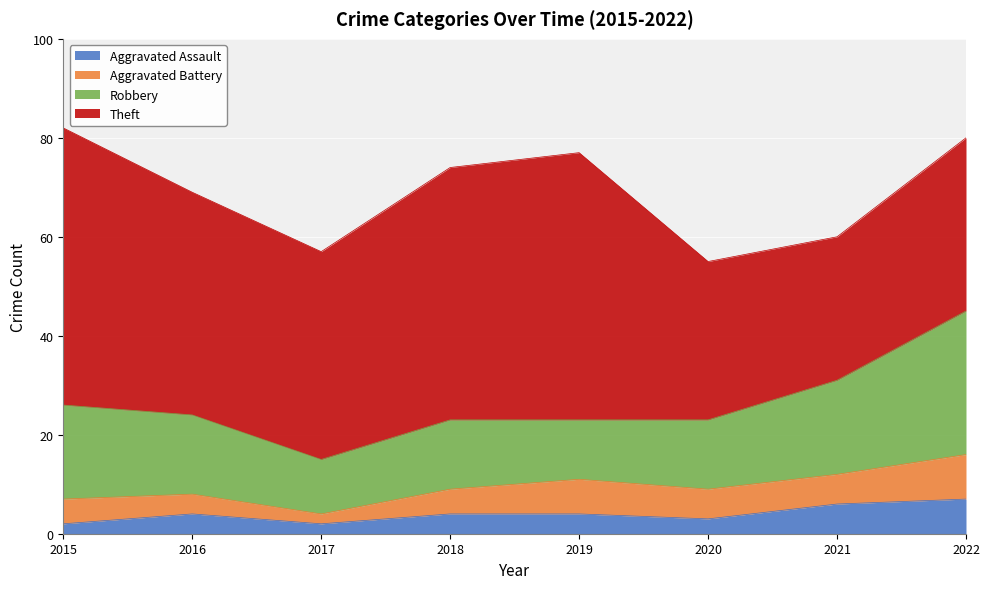

True or false: Aggravated Assault has a value of 3 at 2020.

True